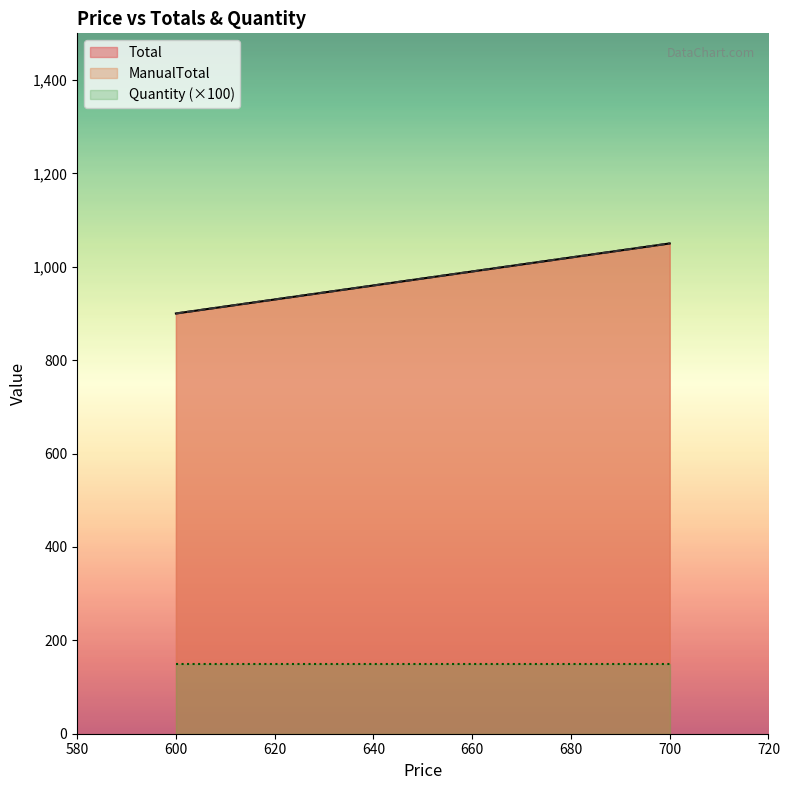

What is the total value across all series at 700?

1401